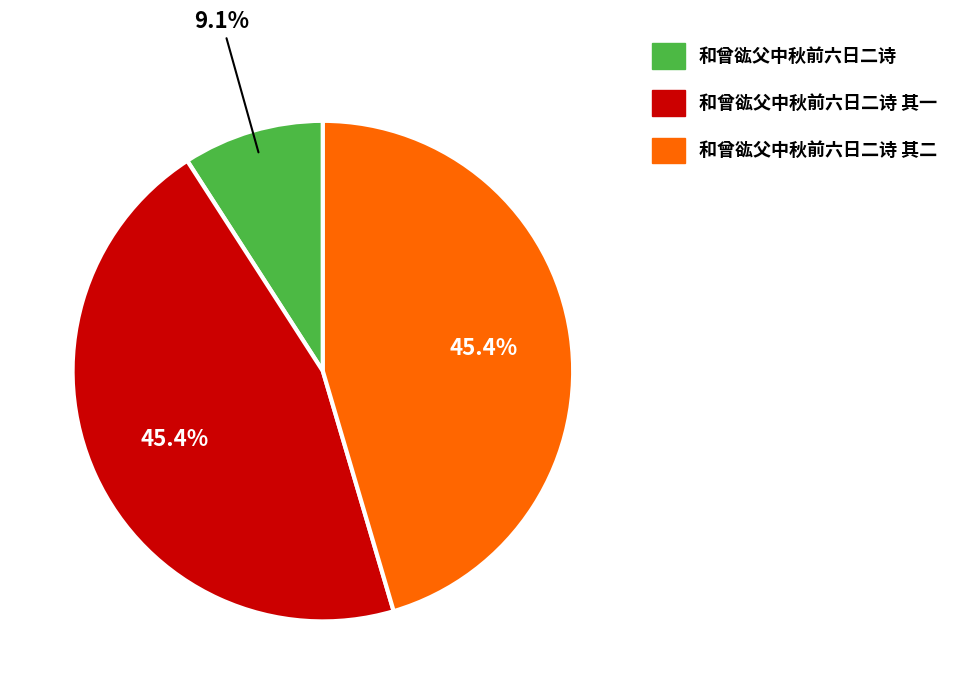

Is there any slice that represents more than half of the pie?

No